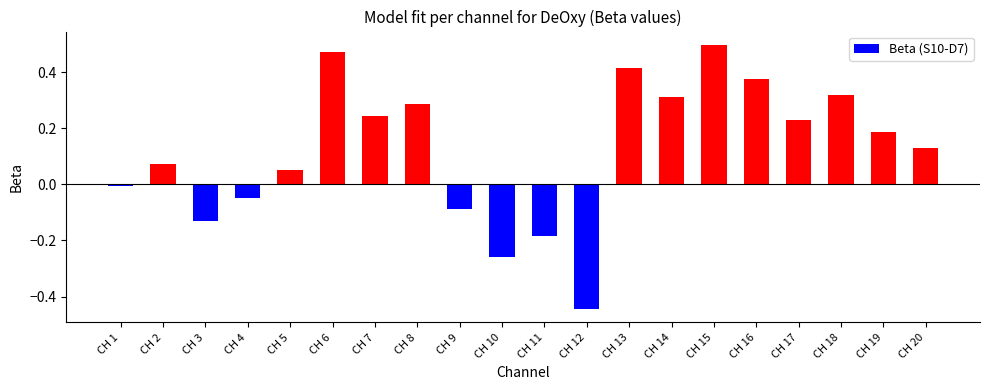

What is the difference between the maximum and second lowest values?

0.8